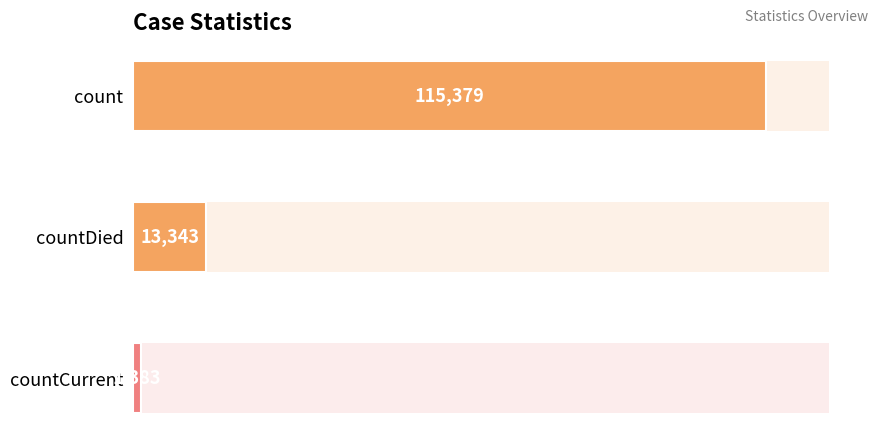

The chart shows a value of 847 at countCurrent. True or false?

False